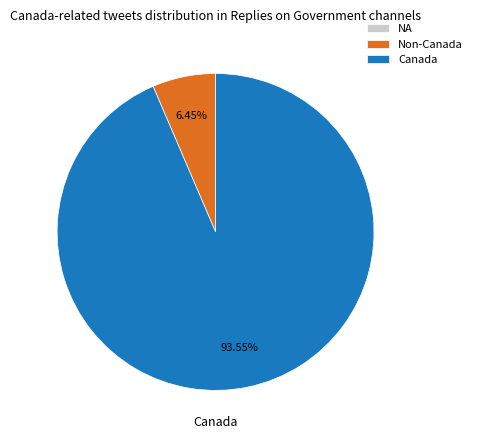

Is there a majority slice in this chart?

Yes